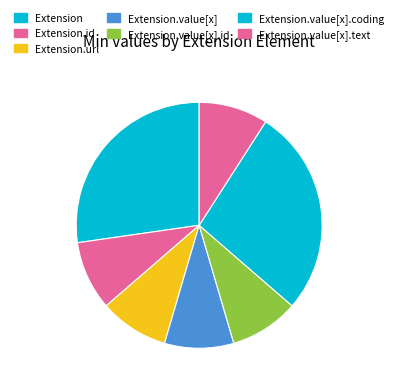

How many slices are in this pie chart?

7